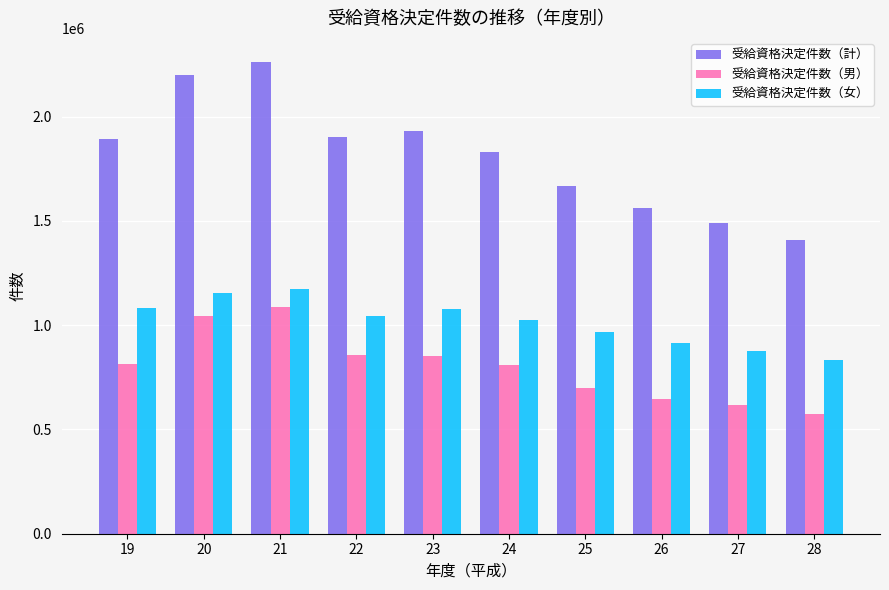

What is the sum of all 受給資格決定件数（計） values?

18154715